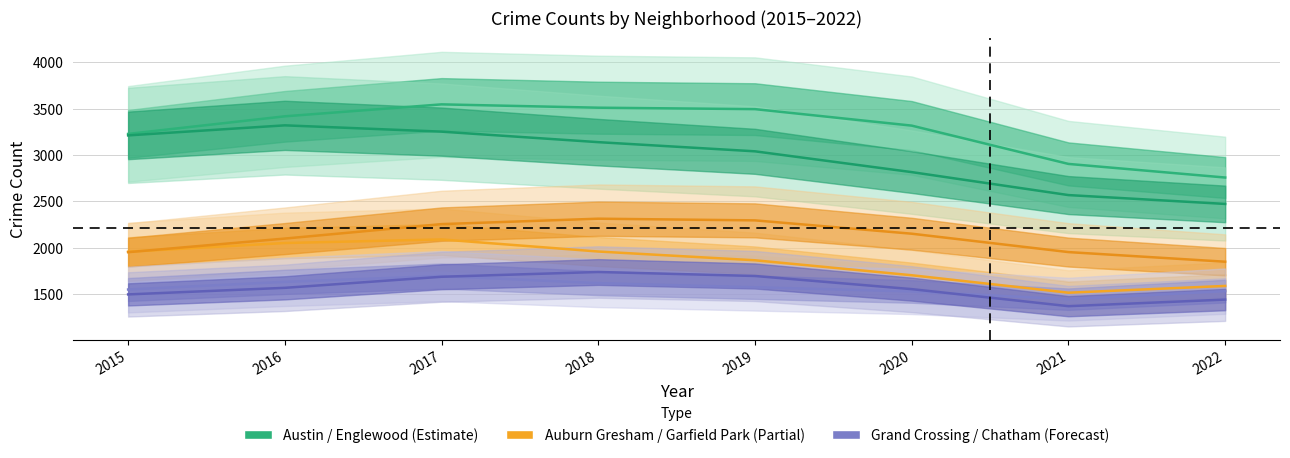

What is the value of the Auburn Gresham point at the 8th from the left?

1585.5